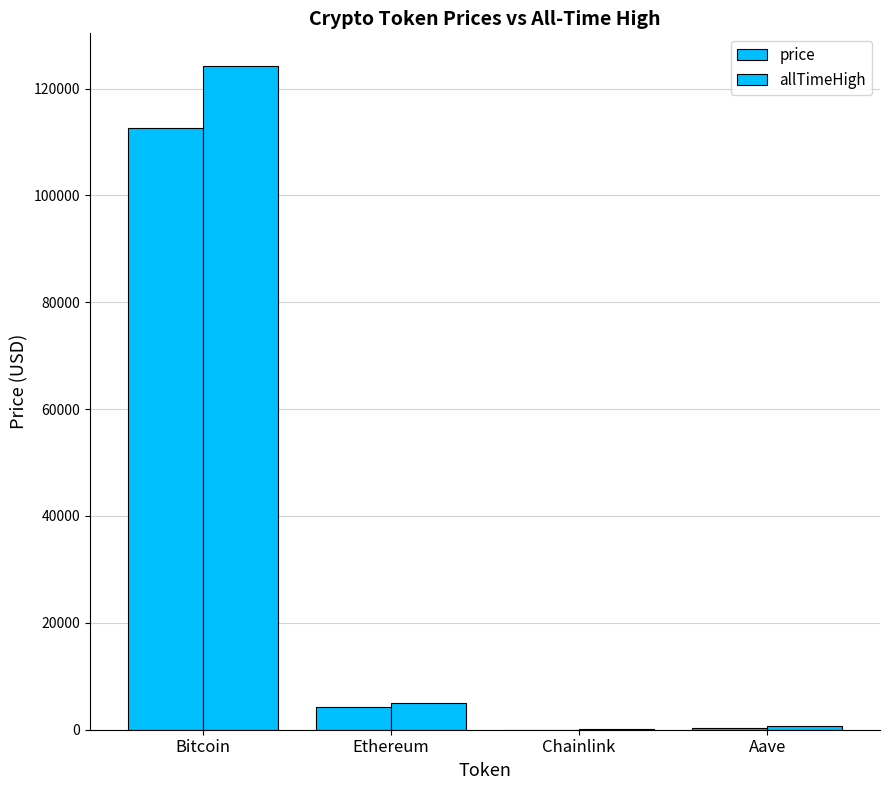

Are the bars horizontal?

No